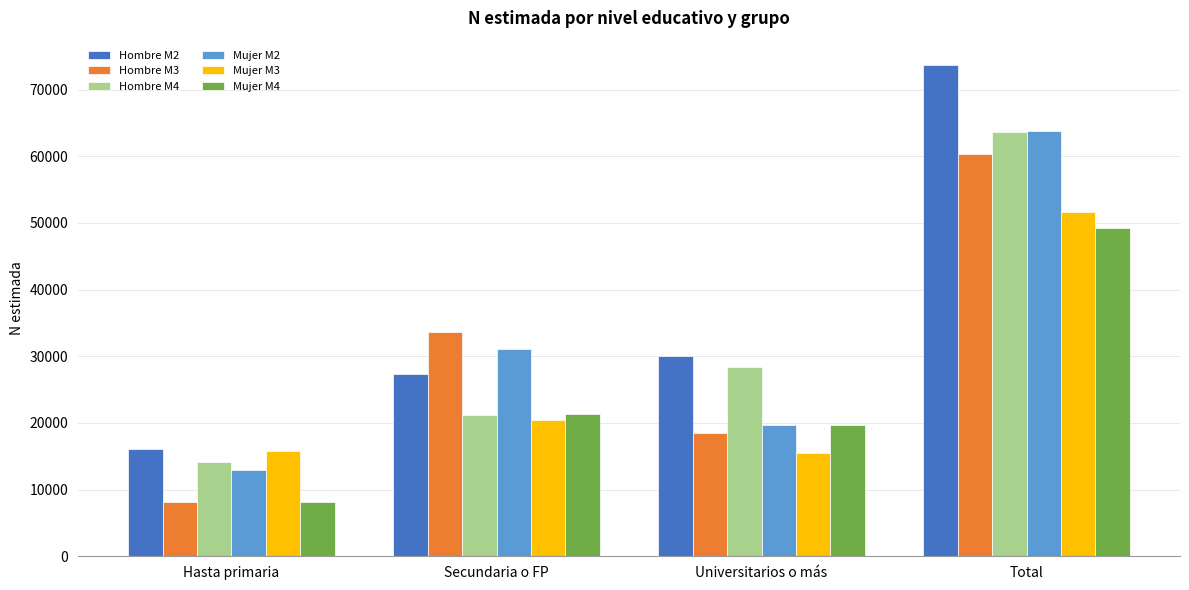

Which series has the largest total across all categories?

Hombre M2